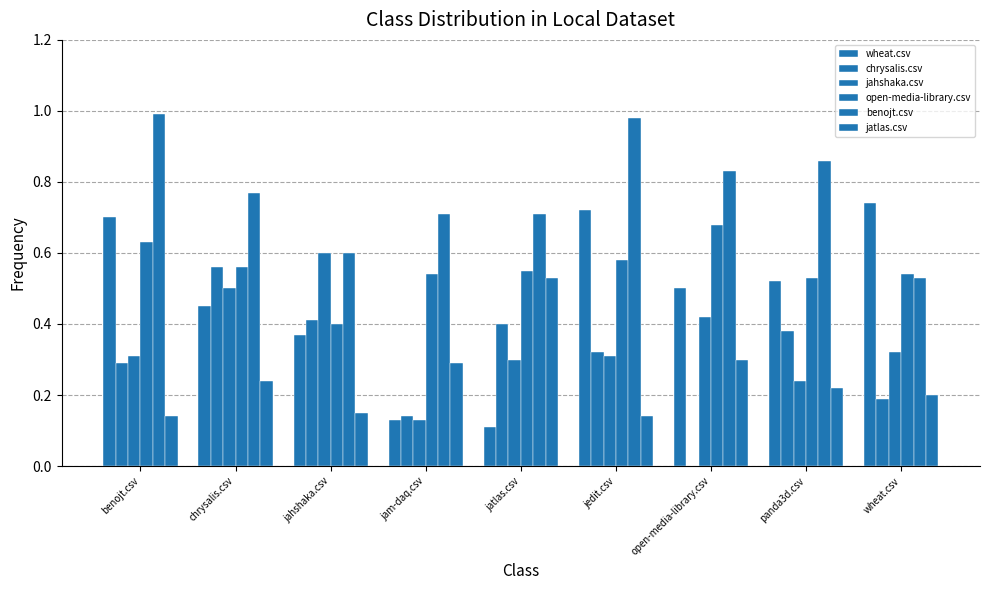

How many groups of bars are there?

9